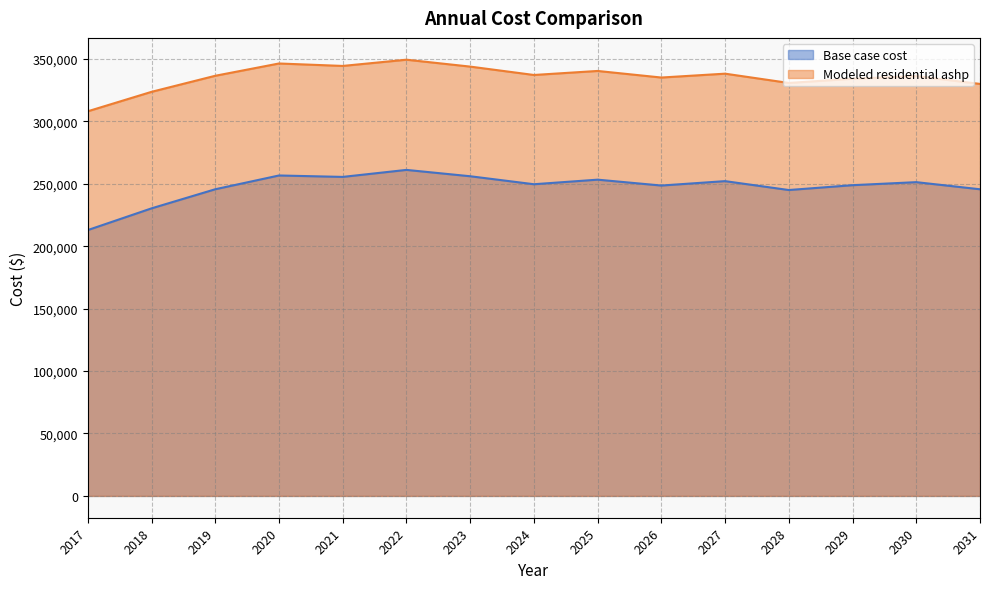

How many values in the Modeled residential ashp series are below 336459?

7